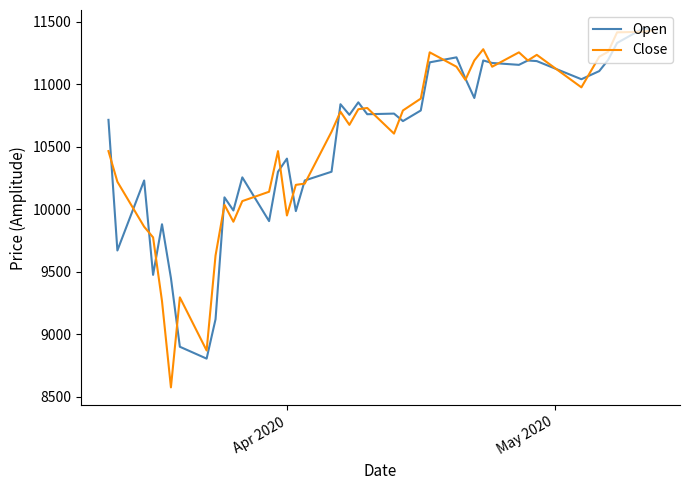

Which series has the widest spread of values?

Close